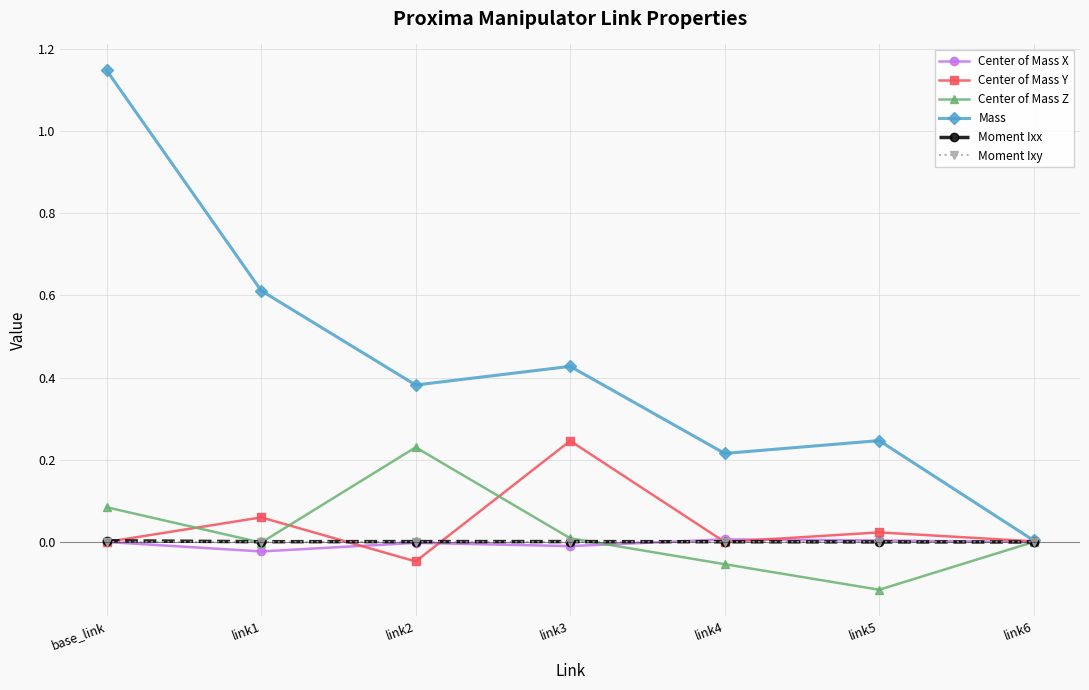

Which category has the highest value in the Mass series?

base_link